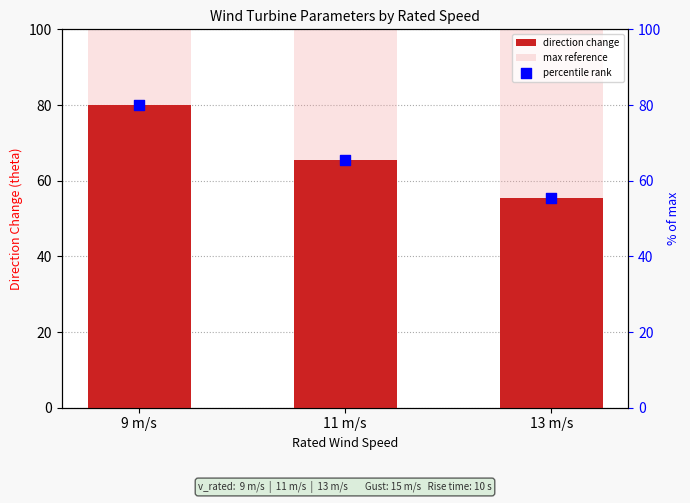

What is the total value across all series at 11 m/s?

230.9